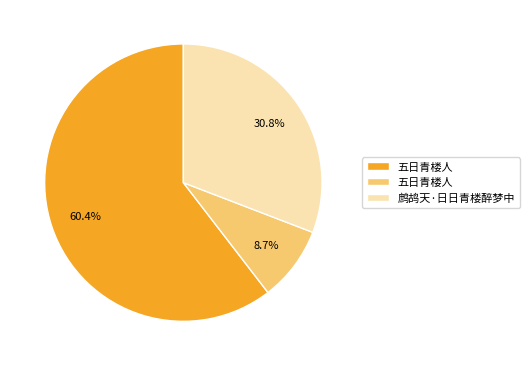

Is there any slice that represents more than half of the pie?

Yes